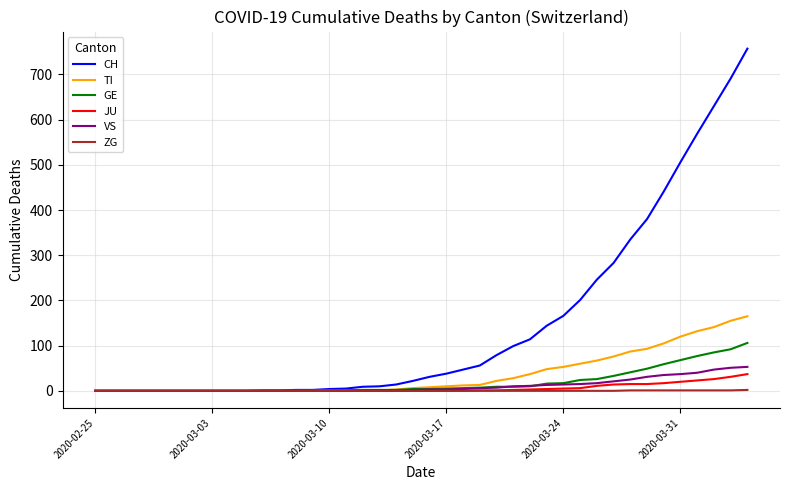

How many values in the TI series are below 8?

20